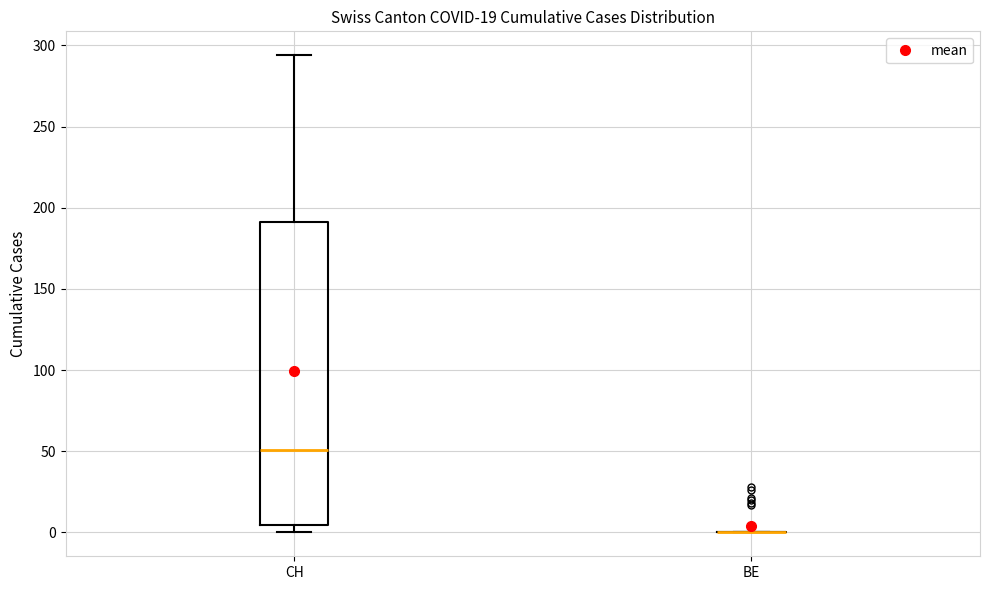

Reading left to right, transcribe this box plot: for each box, give where its median line is, the range the box spans, and where its two whiskers end, as read against the y-axis. The values are not printed on the chart, so give them approximately, as read against the axis.

CH: median 50, box 5 to 190, whiskers 0 to 295
BE: box collapsed to a line at 0, whiskers 0 to 0